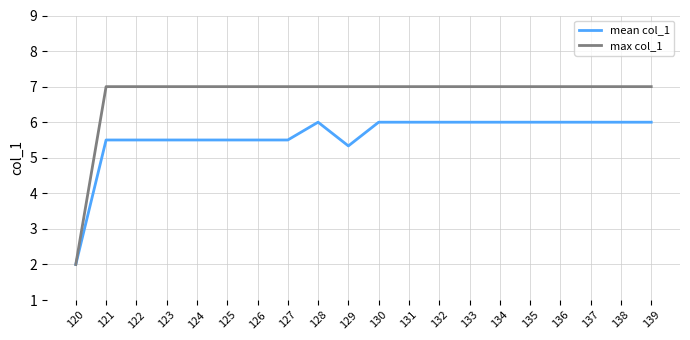

At which label does mean col_1 reach its minimum?

120